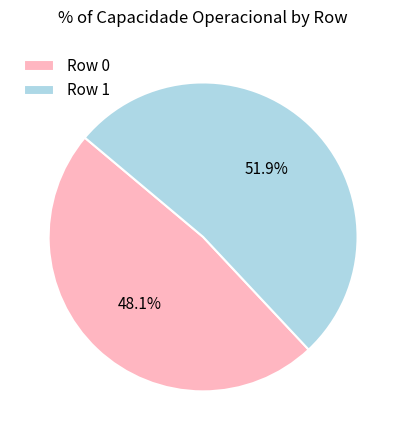

What percentage is NOT represented by Row 1?

48.1%